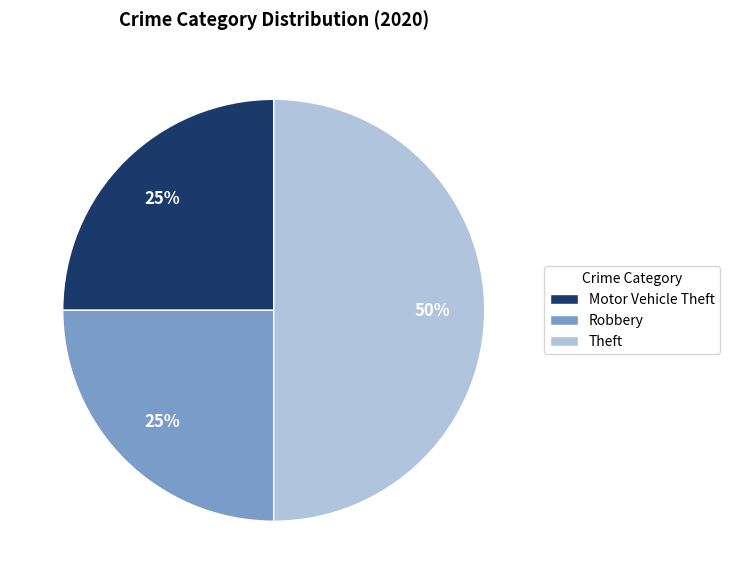

What is the ratio of the value at Motor Vehicle Theft to the value at Robbery?

1.0